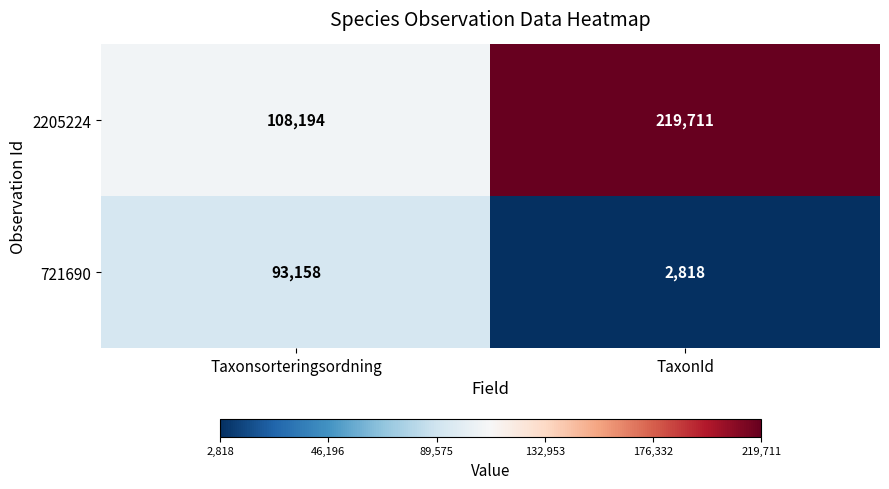

What is the sum of the 721690 values at Taxonsorteringsordning and TaxonId?

95976